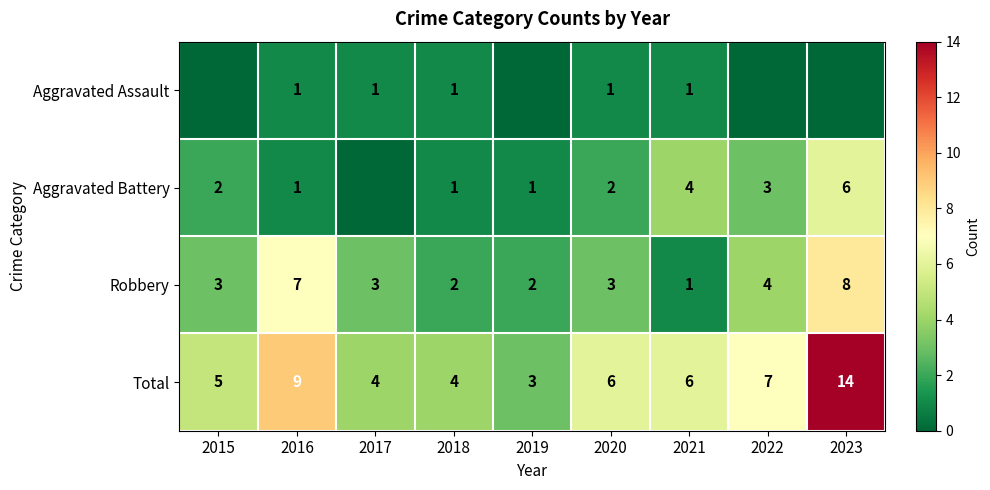

What is the difference between the second highest and minimum values in the Total series?

6